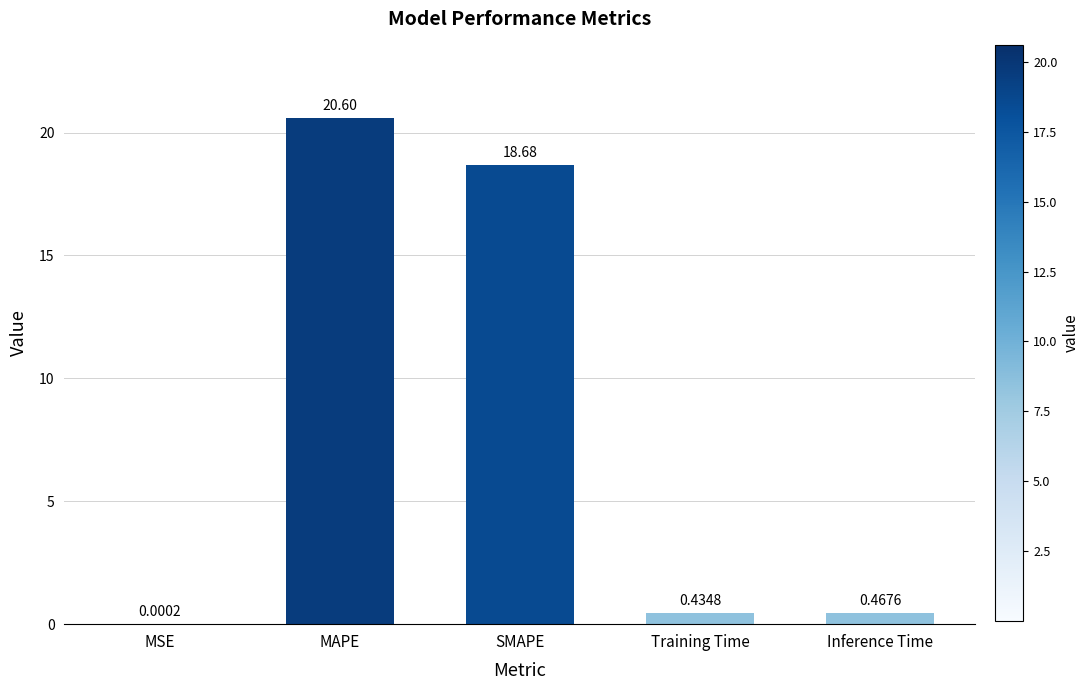

How many data points does each series have?

5